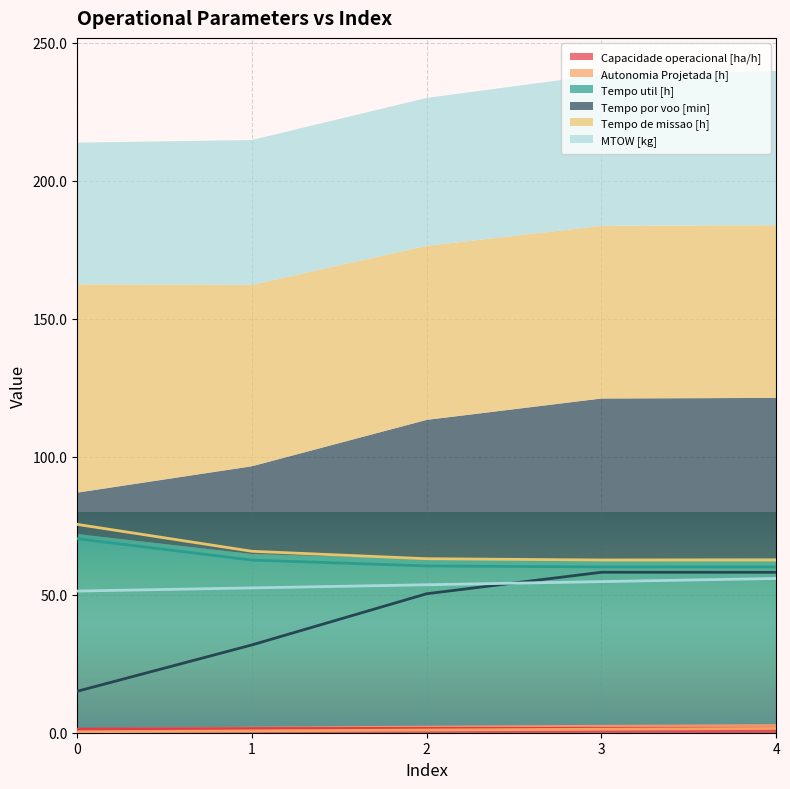

What are all the series names shown in the legend?

Capacidade operacional [ha/h], Autonomia Projetada [h], Tempo util [h], Tempo por voo [min], Tempo de missao [h], MTOW [kg]